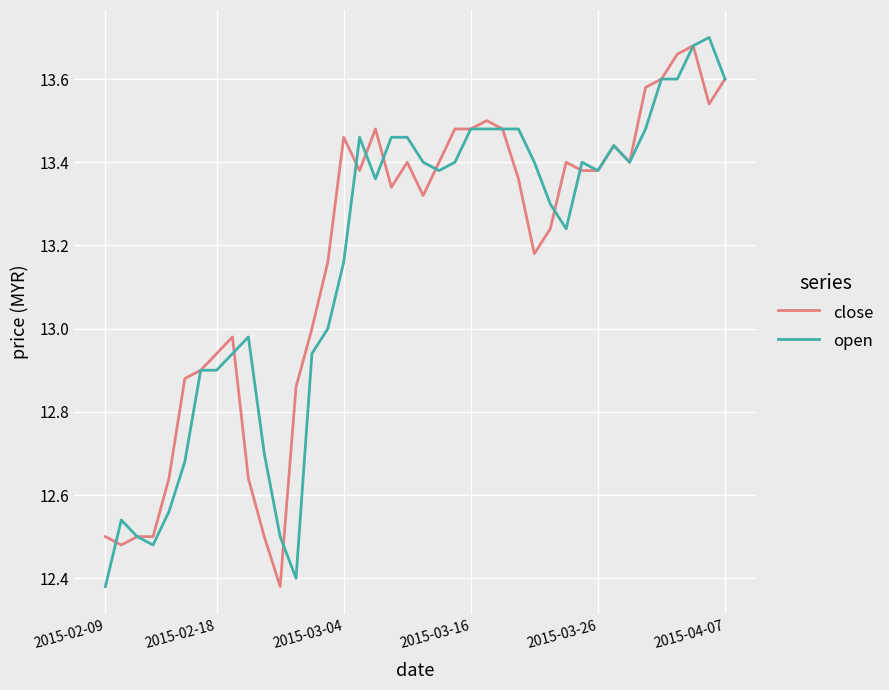

Is this an area chart (filled region under the line)?

No